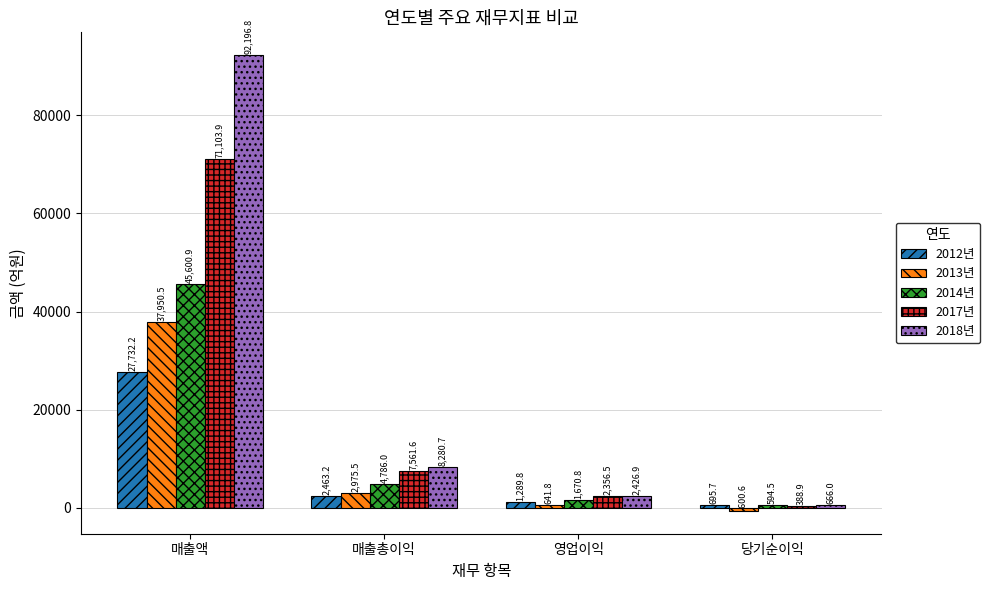

How many categories are shown in the chart?

4